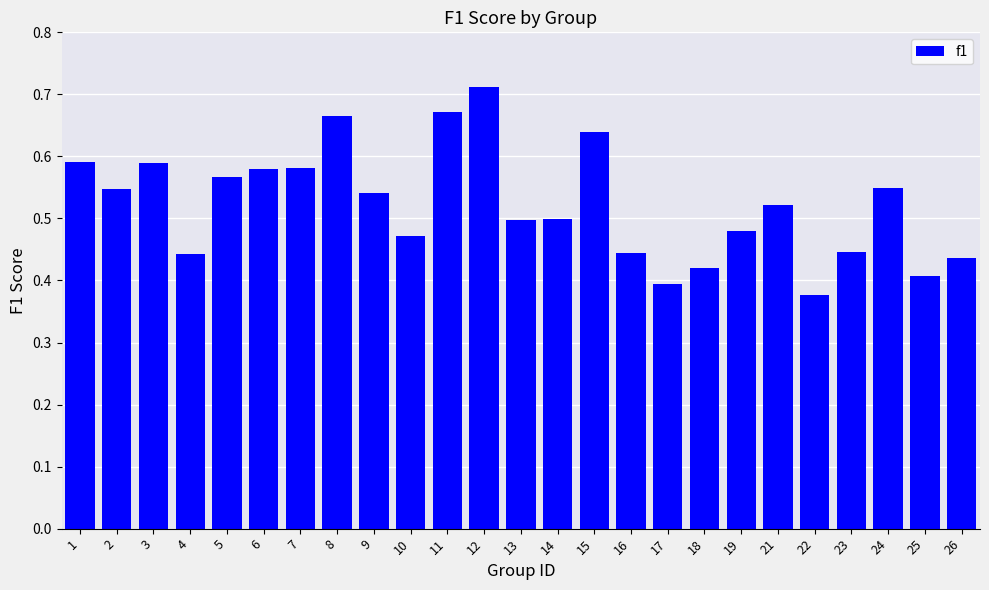

What is the difference between the second highest and minimum values?

0.3